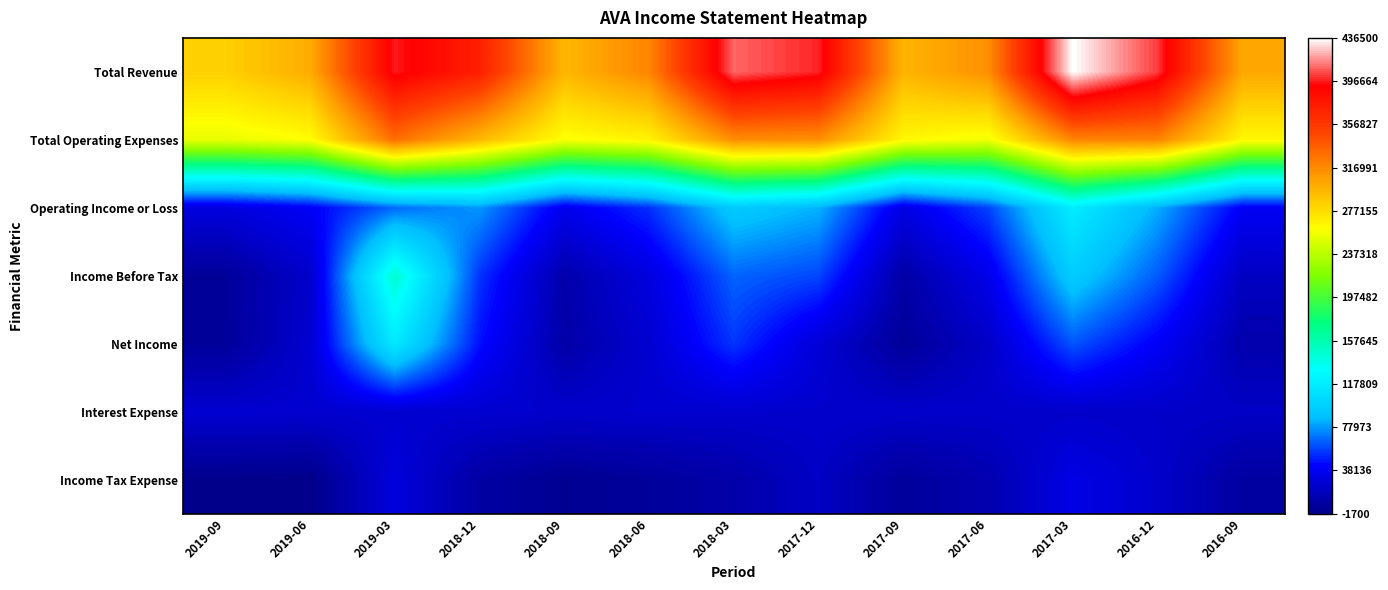

Rank the series at 2019-03 from highest to lowest value.

Total Revenue, Total Operating Expenses, Income Before Tax, Net Income, Operating Income or Loss, Income Tax Expense, Interest Expense